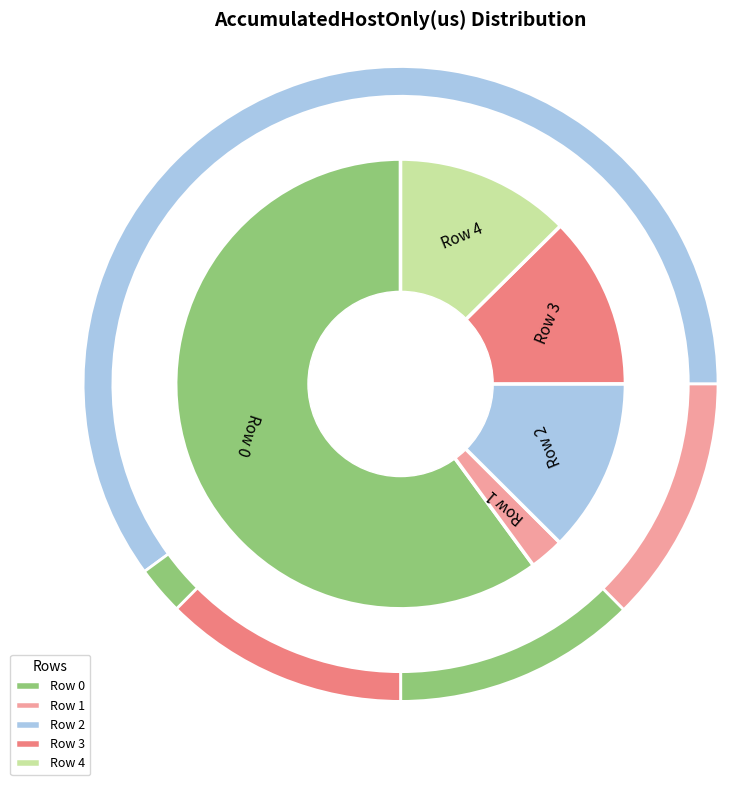

Which category has the biggest portion of the pie?

Row 0